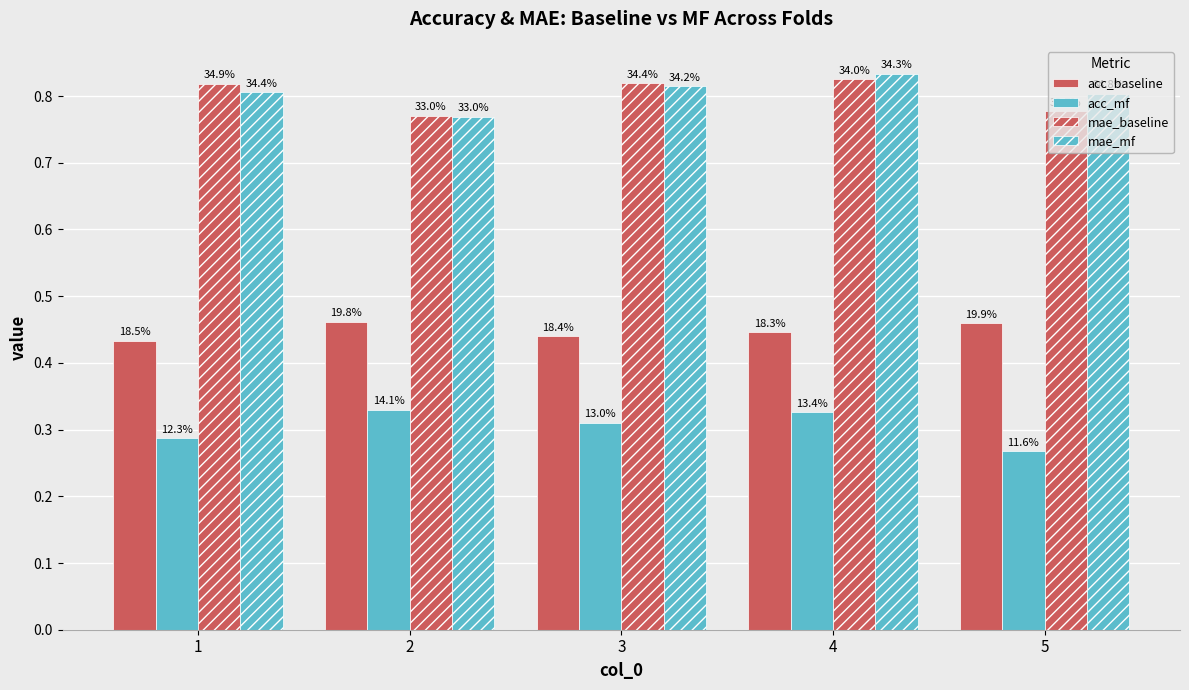

How many groups of bars are there?

5